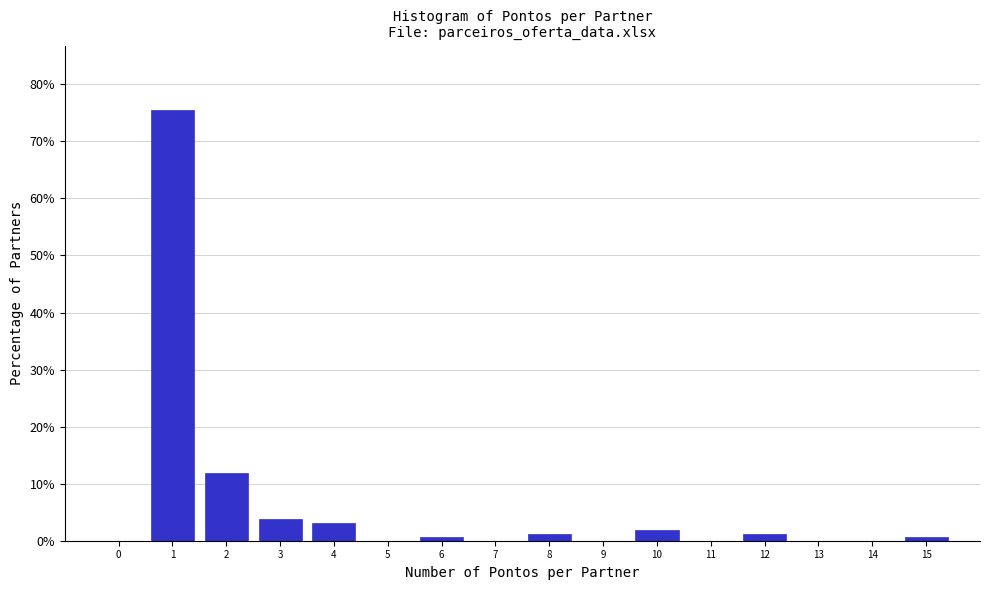

Reading left to right, list every bar in this chart as the range it spans on the x-axis followed by its height. The values are not printed on the chart, so give them approximately, as read against the axis.

-0.5 to 0.5: 0
0.5 to 1.5: 75
1.5 to 2.5: 12
2.5 to 3.5: 4
3.5 to 4.5: 3
4.5 to 5.5: 0
5.5 to 6.5: under 1
6.5 to 7.5: 0
7.5 to 8.5: 1
8.5 to 9.5: 0
9.5 to 10.5: 2
10.5 to 11.5: 0
11.5 to 12.5: 1
12.5 to 13.5: 0
13.5 to 14.5: 0
14.5 to 15.5: under 1